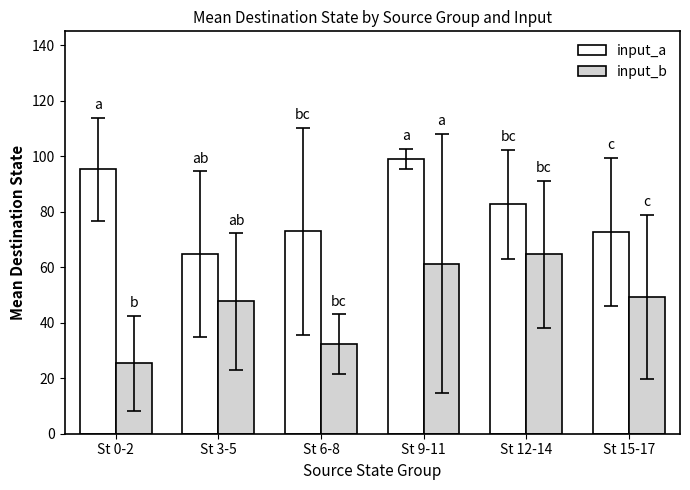

Is it true that input_a equals 32.7 at St 15-17?

False